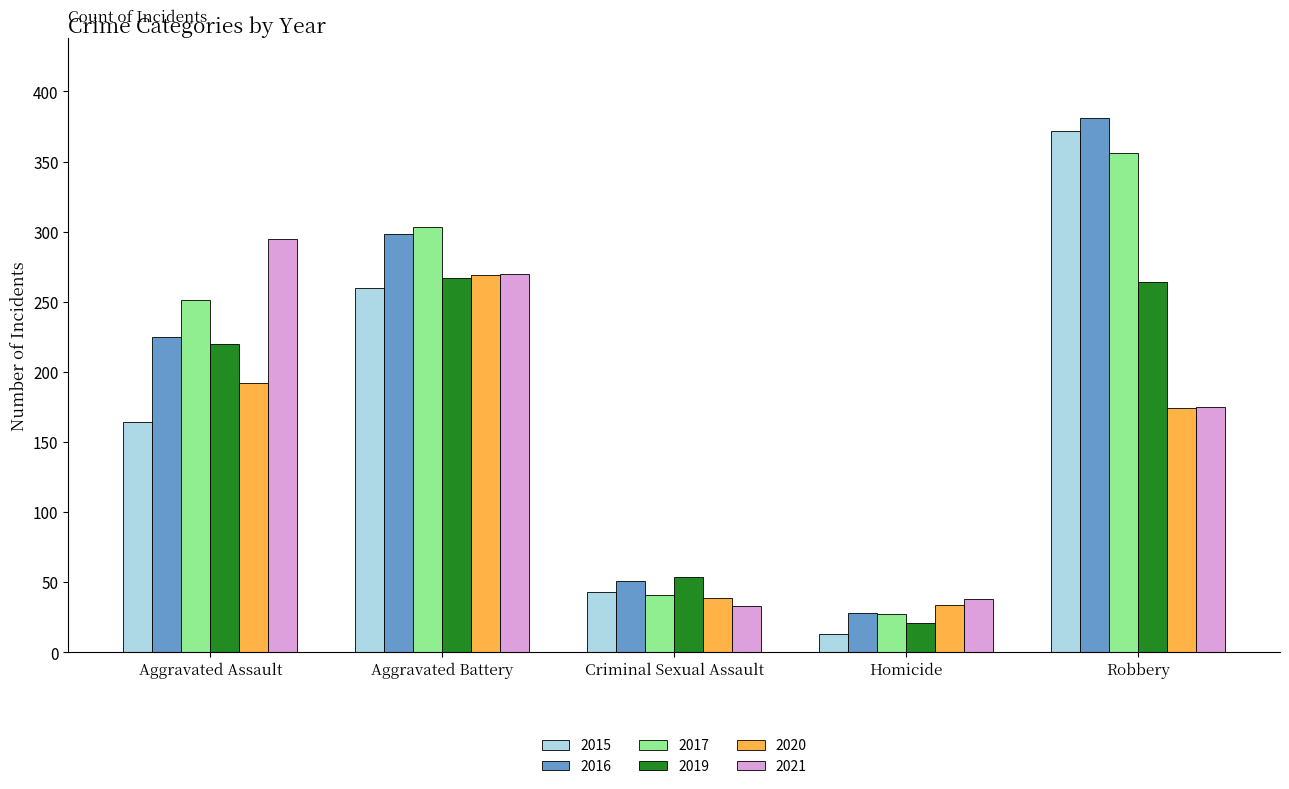

How many data points in 2017 are less than 251?

2